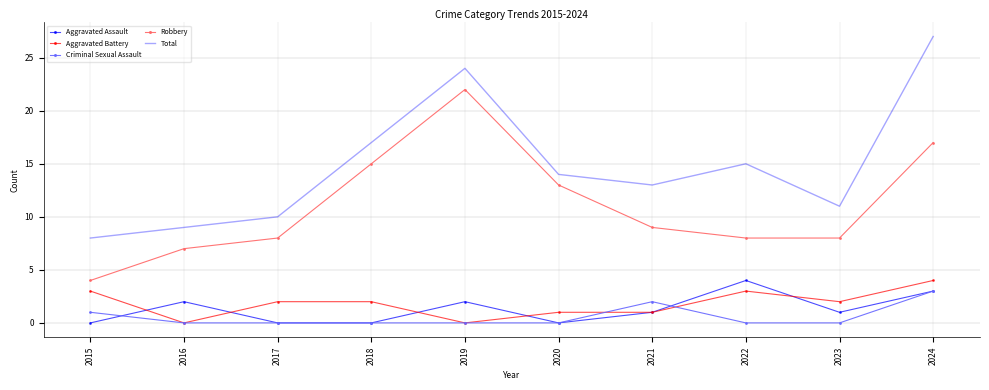

Reading right to left, list all the values displayed in this chart.

Aggravated Assault: 2024=3	2023=1	2022=4	2021=1	2020=0	2019=2	2018=0	2017=0	2016=2	2015=0
Aggravated Battery: 2024=4	2023=2	2022=3	2021=1	2020=1	2019=0	2018=2	2017=2	2016=0	2015=3
Criminal Sexual Assault: 2024=3	2023=0	2022=0	2021=2	2020=0	2019=0	2018=0	2017=0	2016=0	2015=1
Robbery: 2024=17	2023=8	2022=8	2021=9	2020=13	2019=22	2018=15	2017=8	2016=7	2015=4
Total: 2024=27	2023=11	2022=15	2021=13	2020=14	2019=24	2018=17	2017=10	2016=9	2015=8